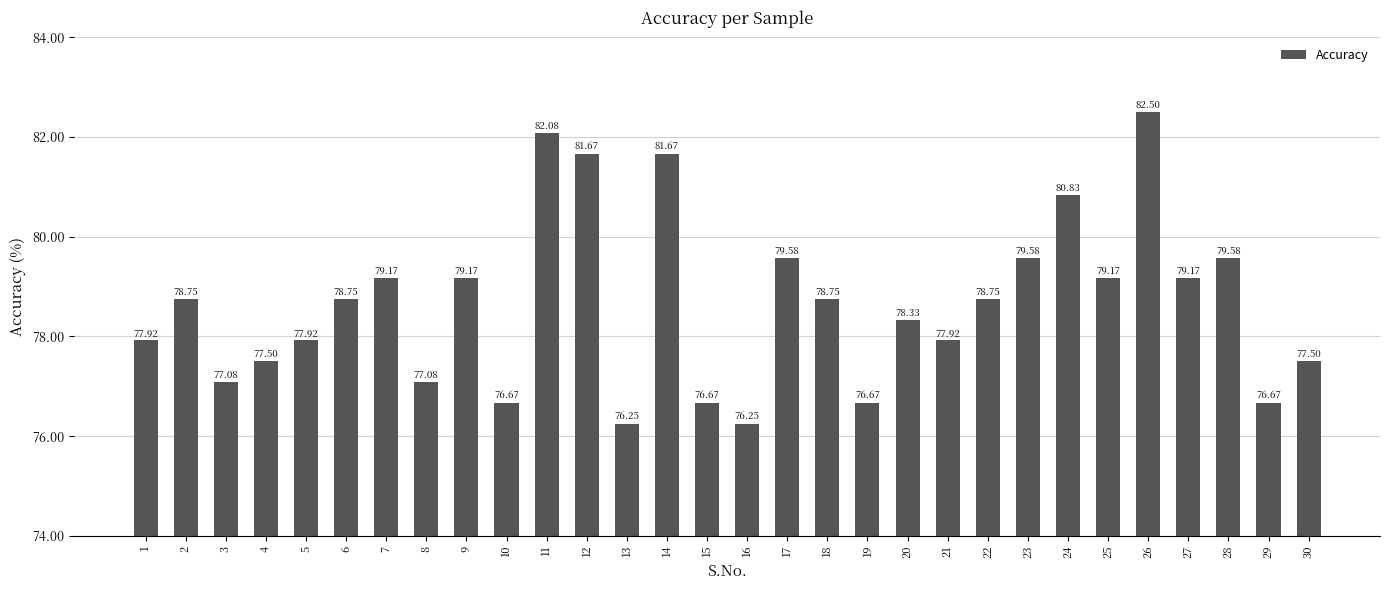

Which has a higher value, 14 or 8?

14